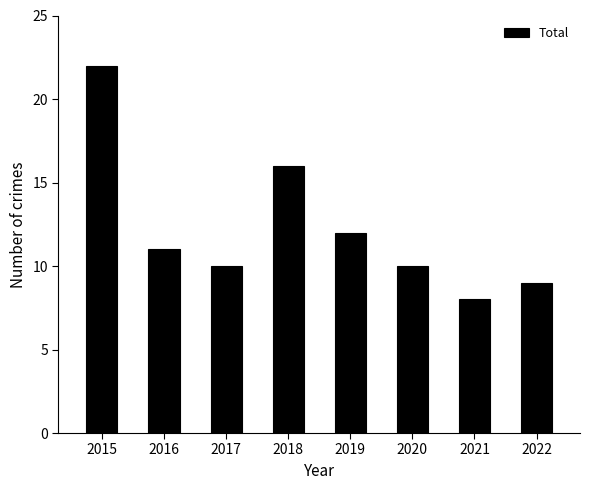

Reading left to right, what are all the values shown in this chart?

2015=22	2016=11	2017=10	2018=16	2019=12	2020=10	2021=8	2022=9